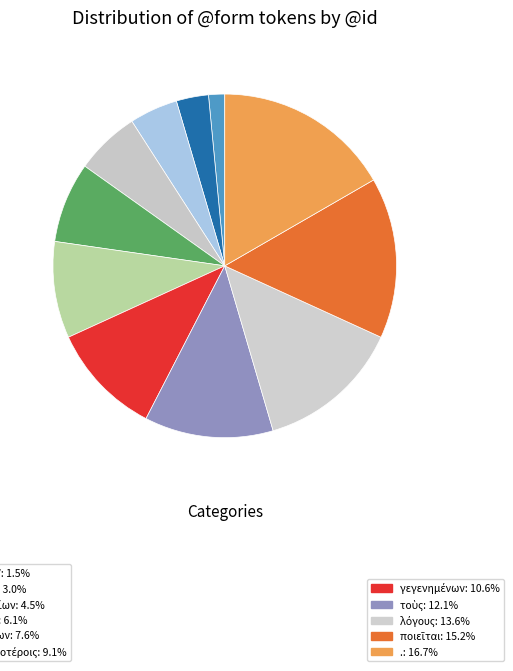

Which category has the biggest portion of the pie?

.